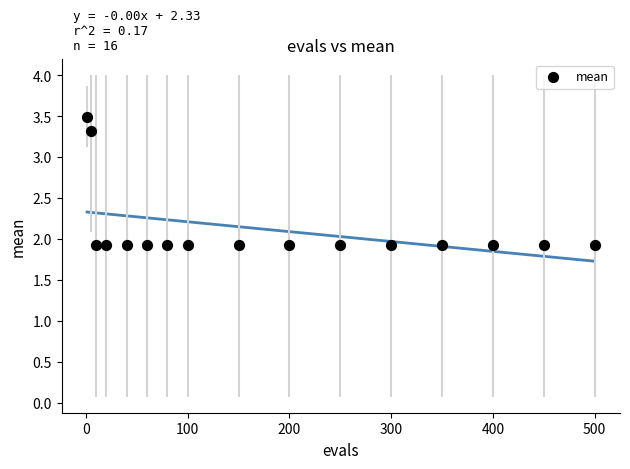

What is the range of X values (max minus min)?

499.0